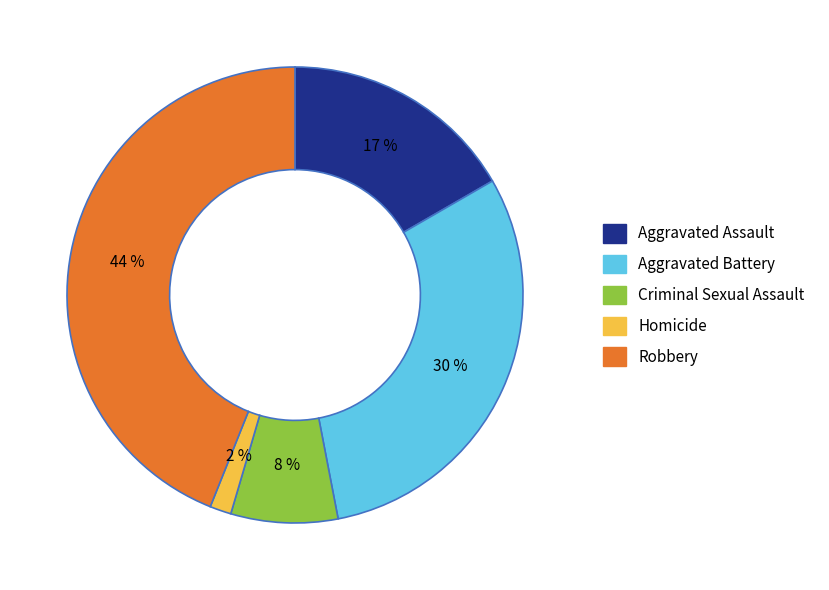

Does any single category account for the majority?

No